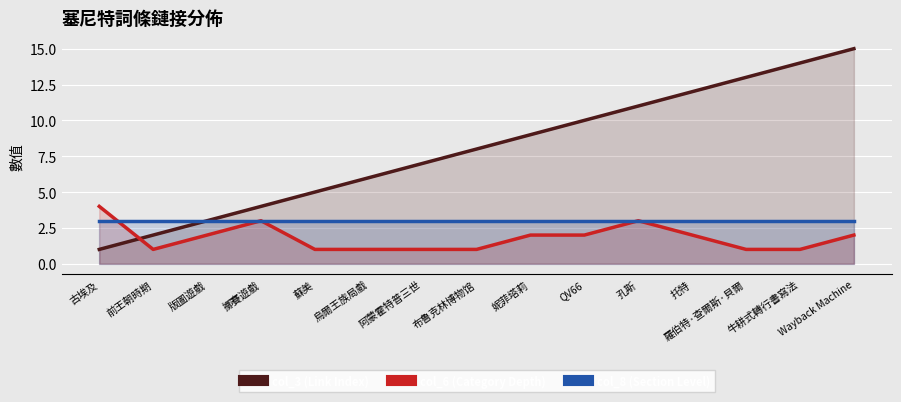

What is the sum of the col_6 (Category Depth) values at 版圖遊戲 and 蘇美?

3